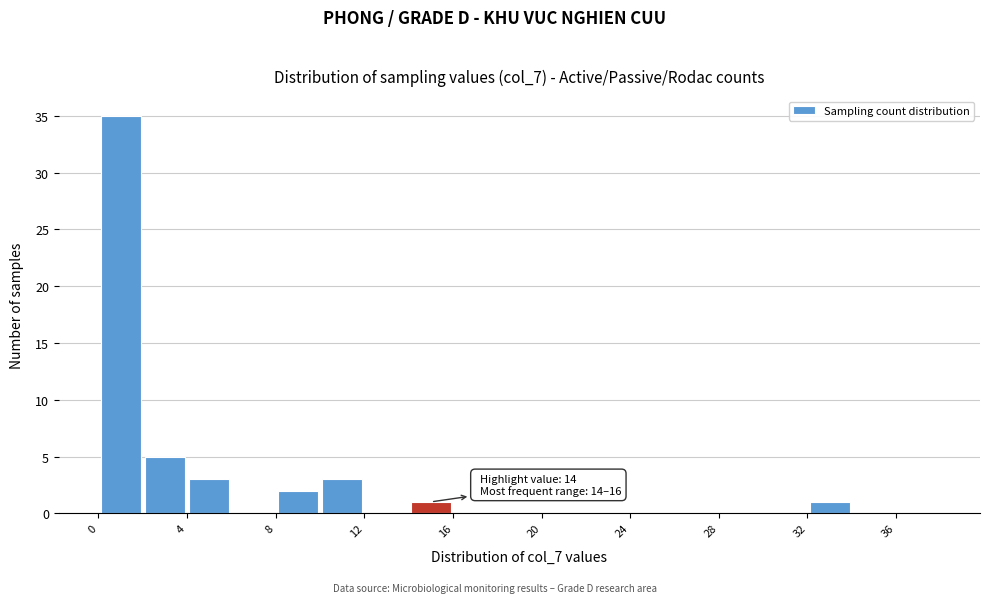

Which range on the x-axis has the tallest bar?

0 to 2